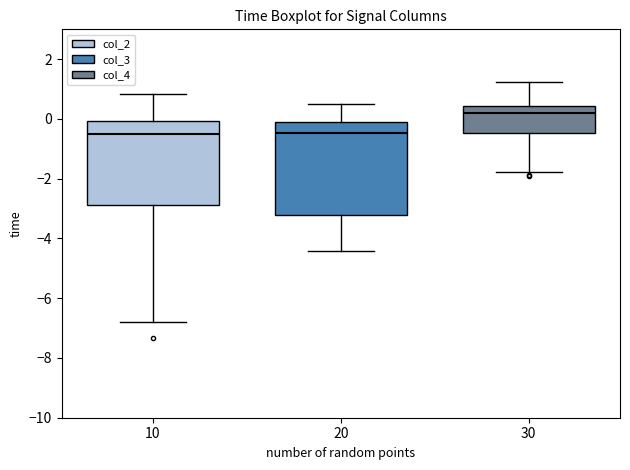

Reading left to right, read every box against the y-axis: the position of its median line, the range the box covers, and the ends of its whiskers. The values are not printed on the chart, so give them approximately, as read against the axis.

10: median -0.6, box -2.8 to 0.0, whiskers -6.8 to 0.8
20: median -0.4, box -3.2 to -0.2, whiskers -4.4 to 0.4
30: median 0.2, box -0.4 to 0.4, whiskers -1.8 to 1.2